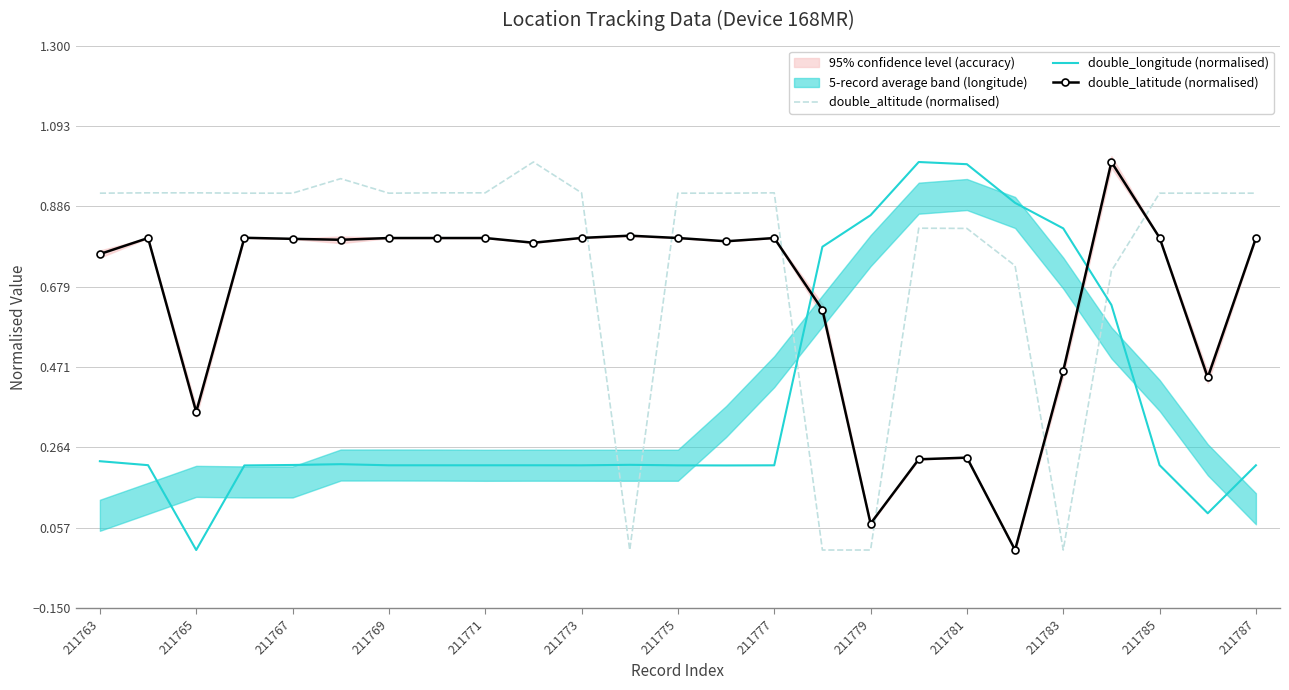

How many positive values does the double_latitude (normalised) series have?

24